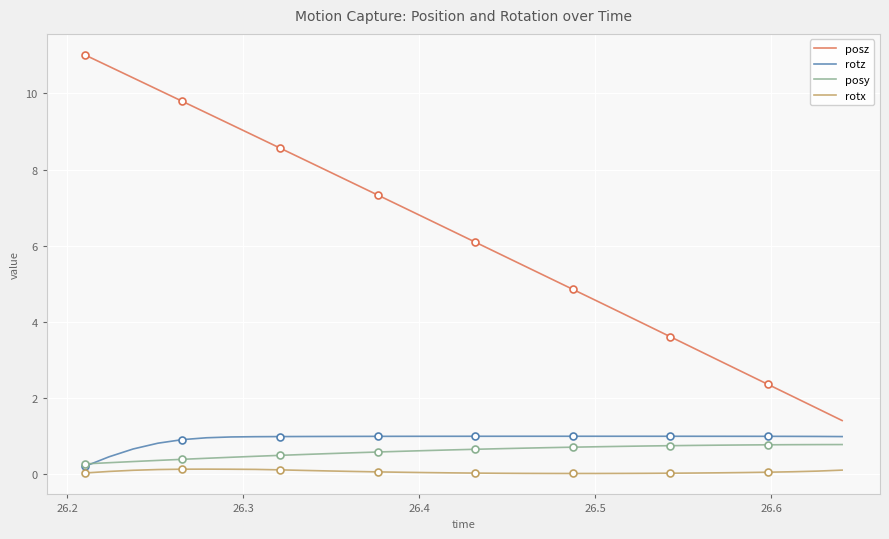

True or false: posz and posy intersect in this chart.

False